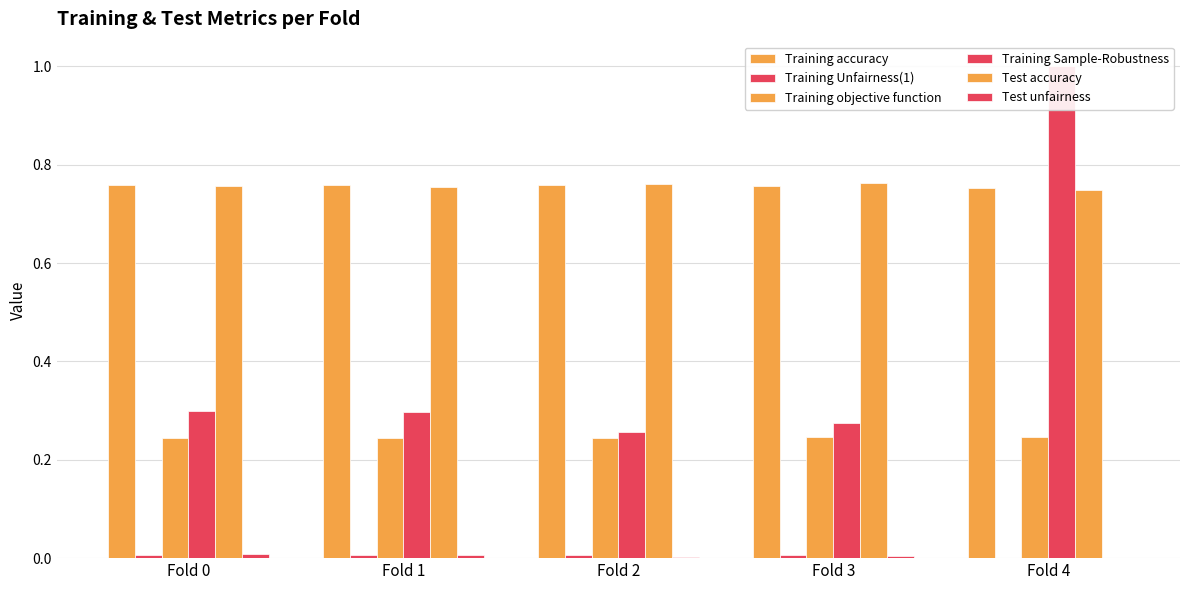

What is the sum of all Training Sample-Robustness values?

2.1